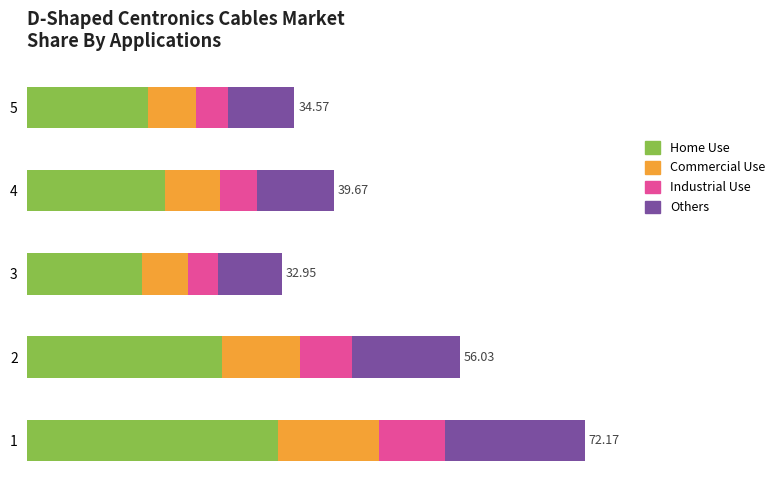

At which label is the value closest to 52?

2